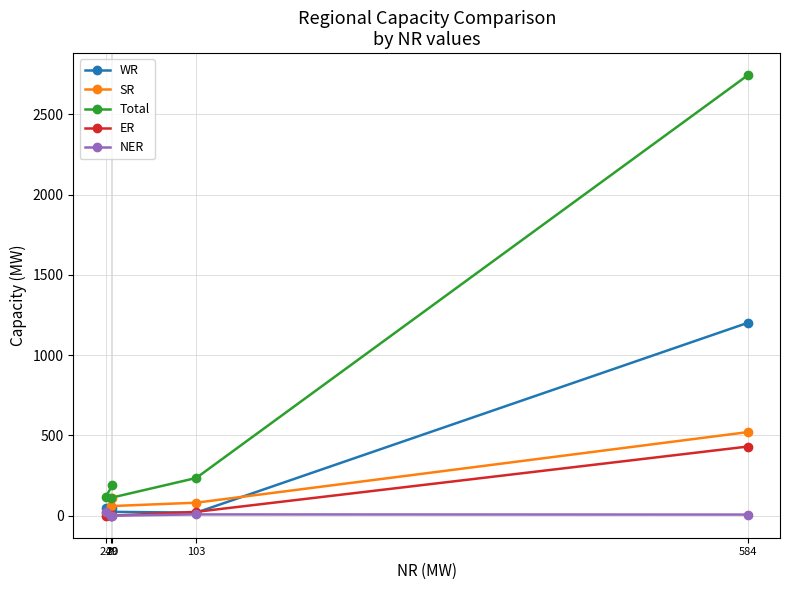

At how many categories does at least one series exceed 1418?

1